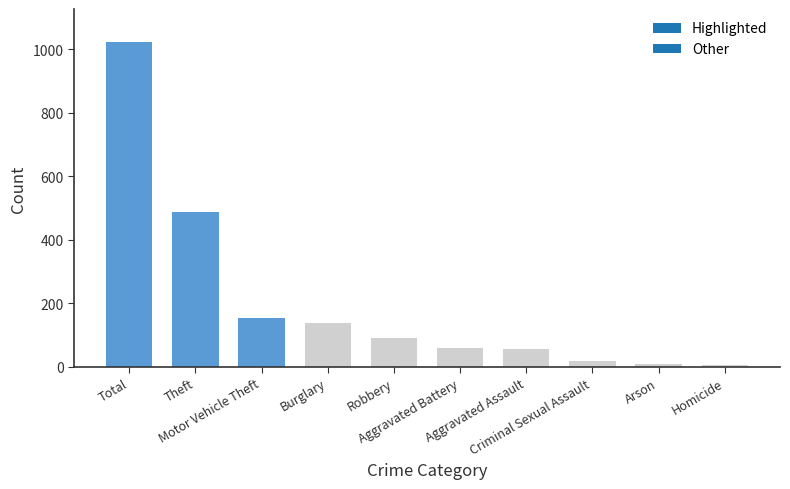

What is the maximum value shown in the chart?

1025